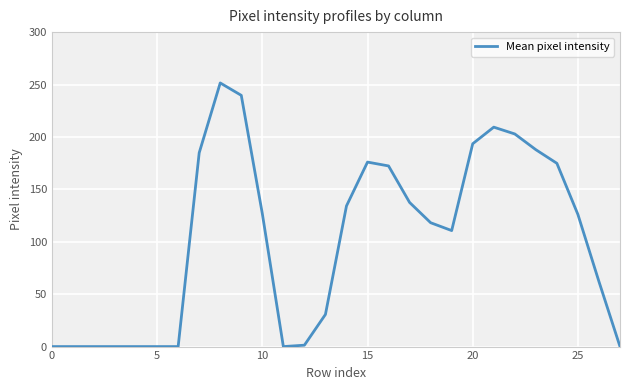

What is the maximum value shown in the chart?

251.5